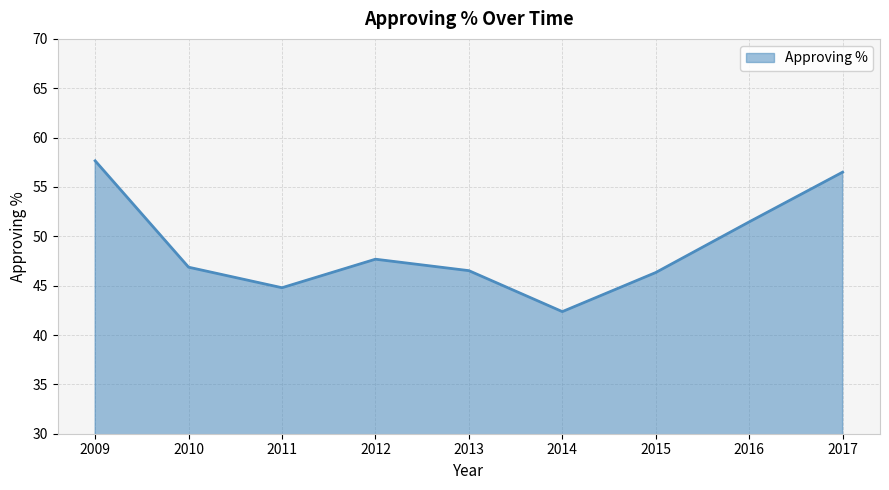

The chart shows a value of 58.1 at 2014. True or false?

False